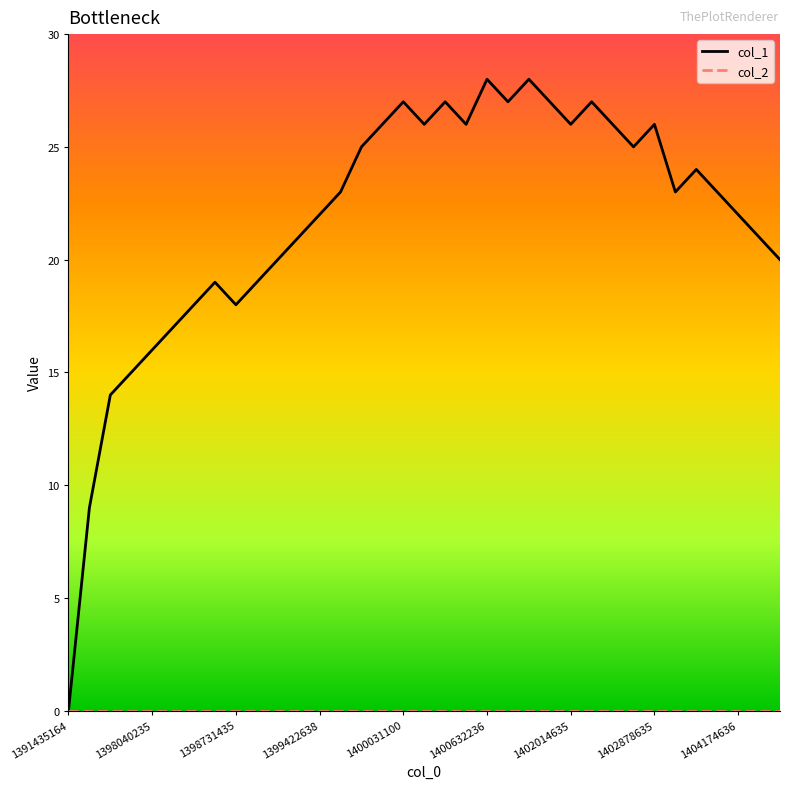

Which series has the largest range (max minus min)?

col_1